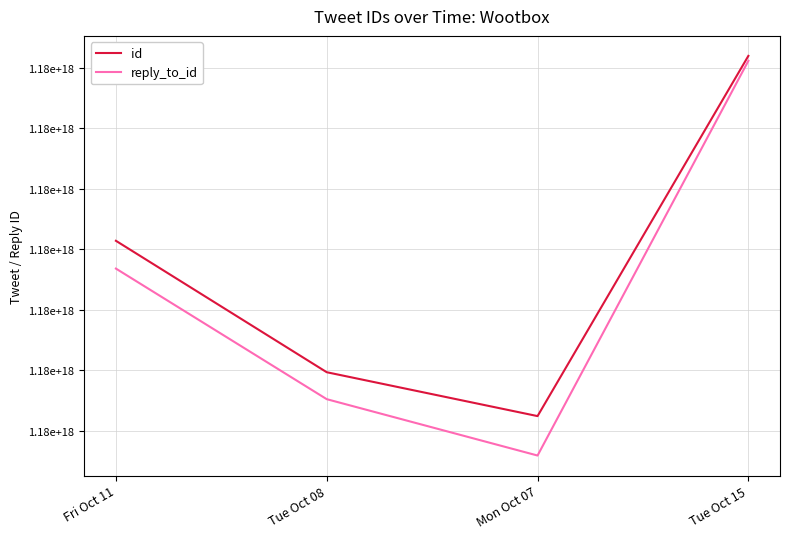

Does the chart display data point markers on the line(s)?

No